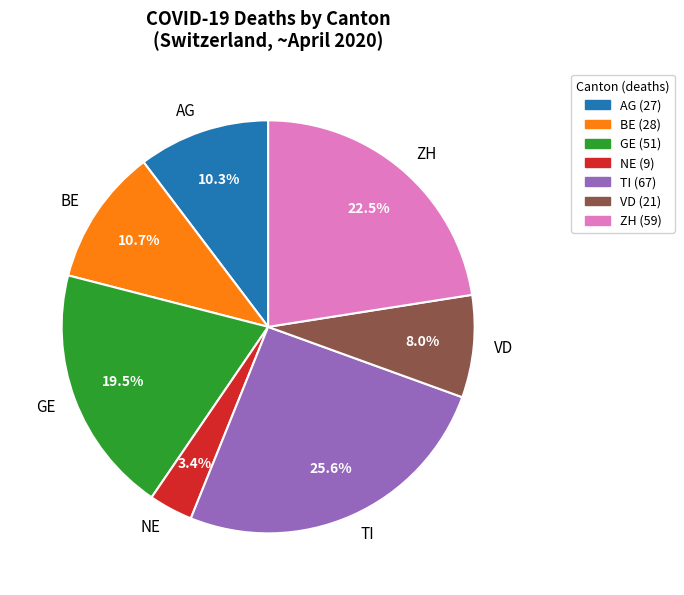

Is GE the majority of the pie?

No